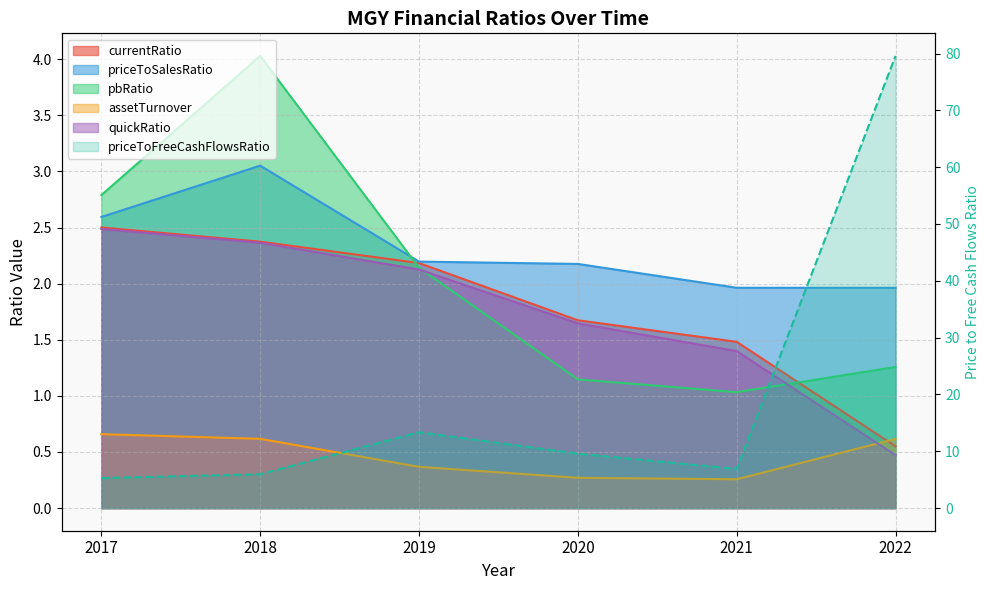

At 2020, list the series in order from smallest to largest.

assetTurnover, pbRatio, quickRatio, currentRatio, priceToSalesRatio, priceToFreeCashFlowsRatio